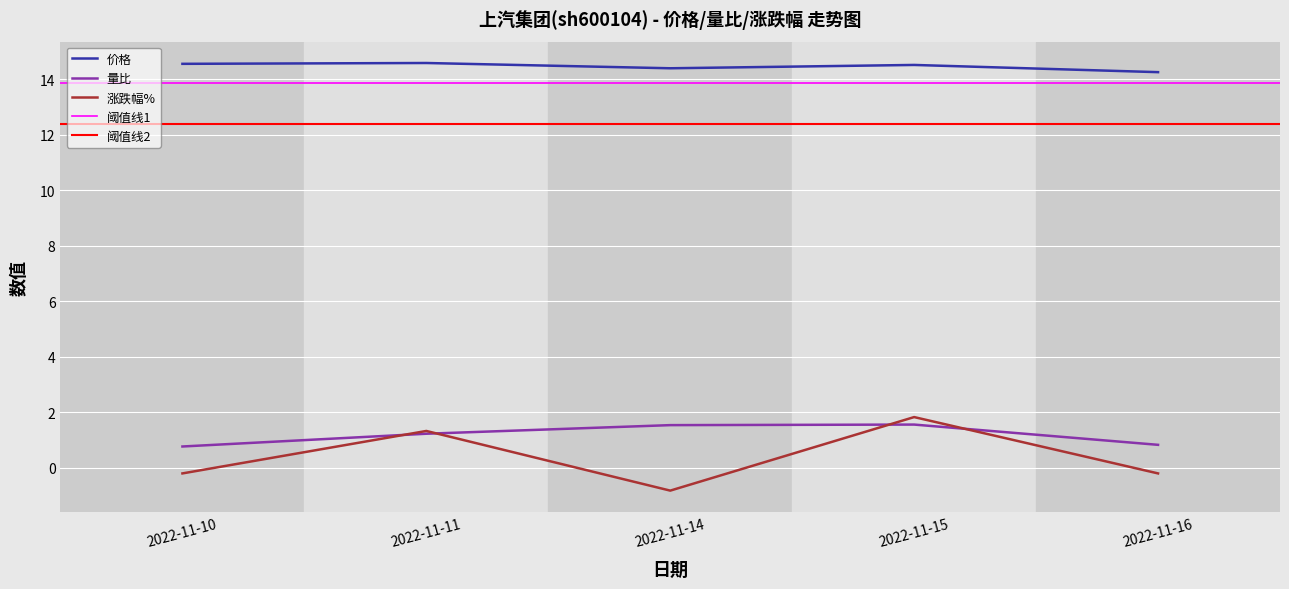

Which category has the lowest value in the 涨跌幅% series?

2022-11-14